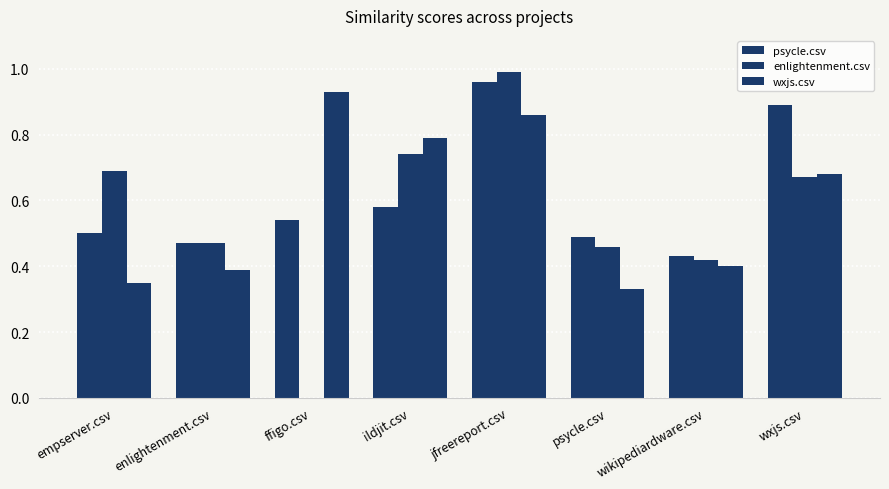

What is the label of the 3rd bar from the left?

ffigo.csv